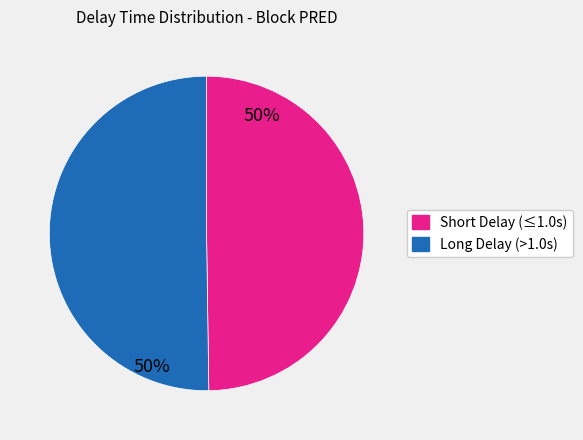

To the nearest percent, what is the average slice percentage?

50%